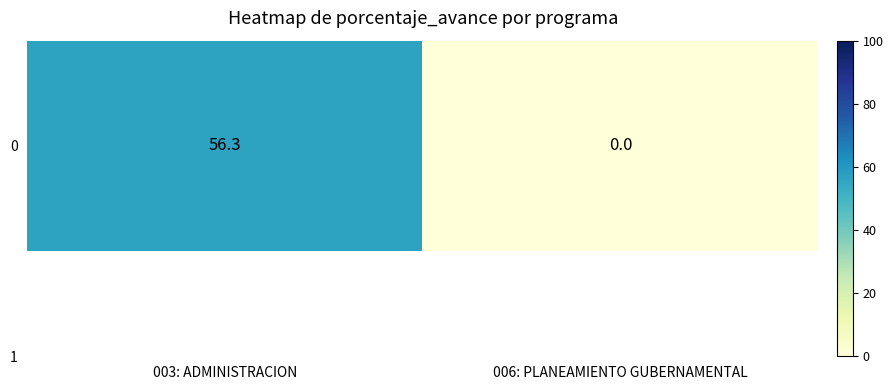

Where is the data nearest to the value 28?

006: PLANEAMIENTO GUBERNAMENTAL